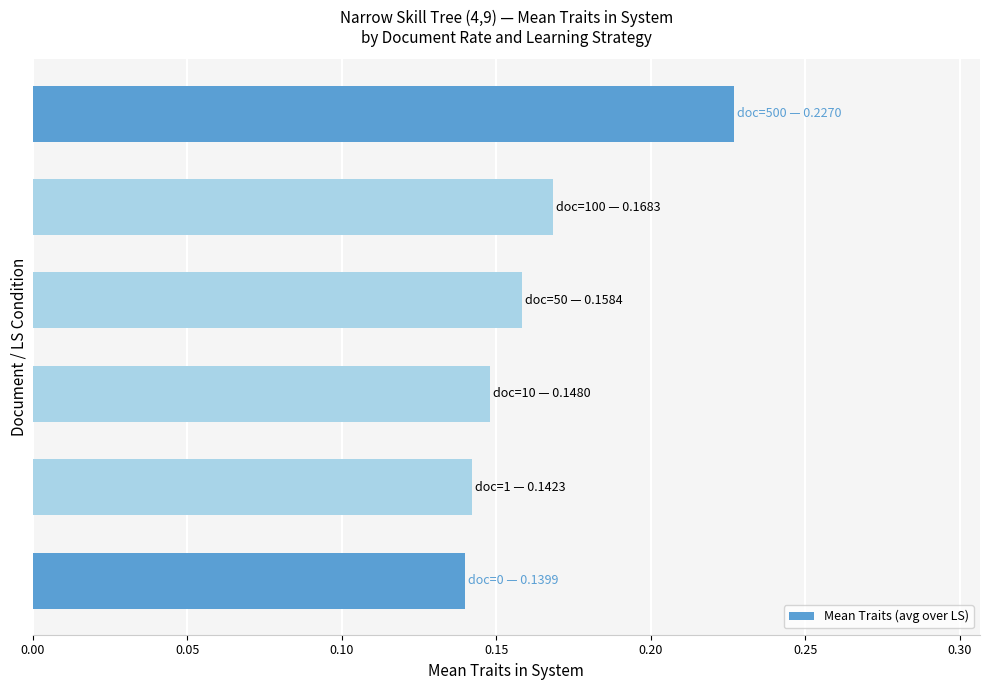

Count the values in the range 0 to 1.

6